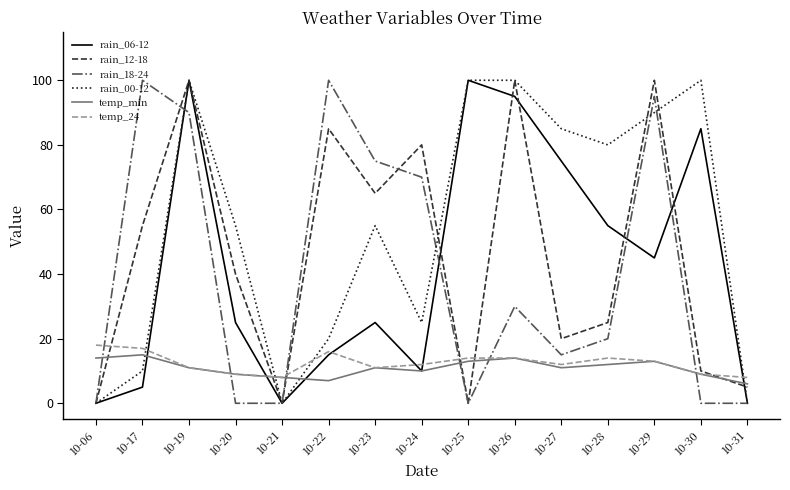

What is the approximate value of temp_min at 10-20?

9